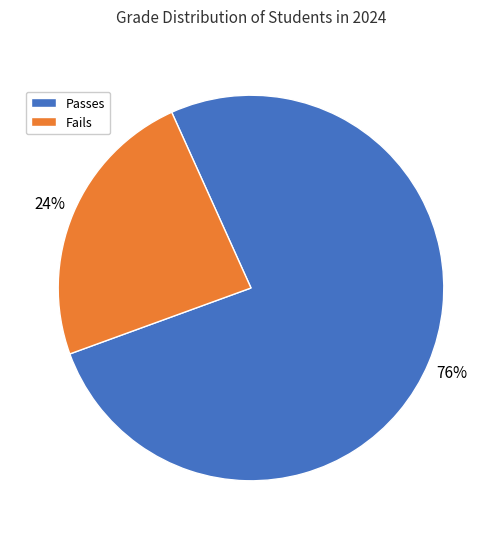

True or false: Fails accounts for 24% of the total.

True